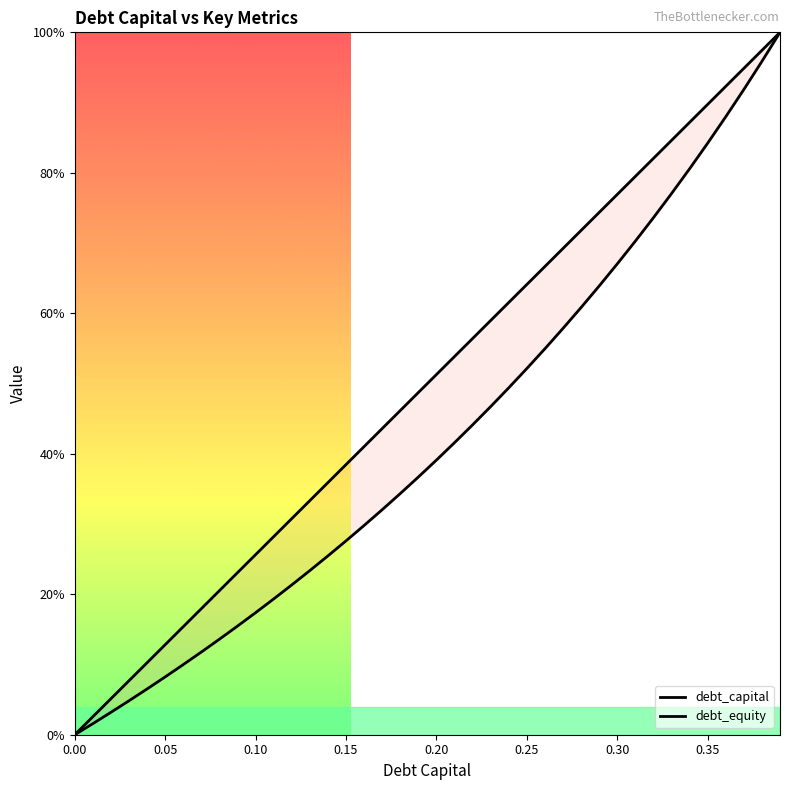

Is the value of debt_capital at 25 greater than the value of debt_equity at 0.40?

Yes